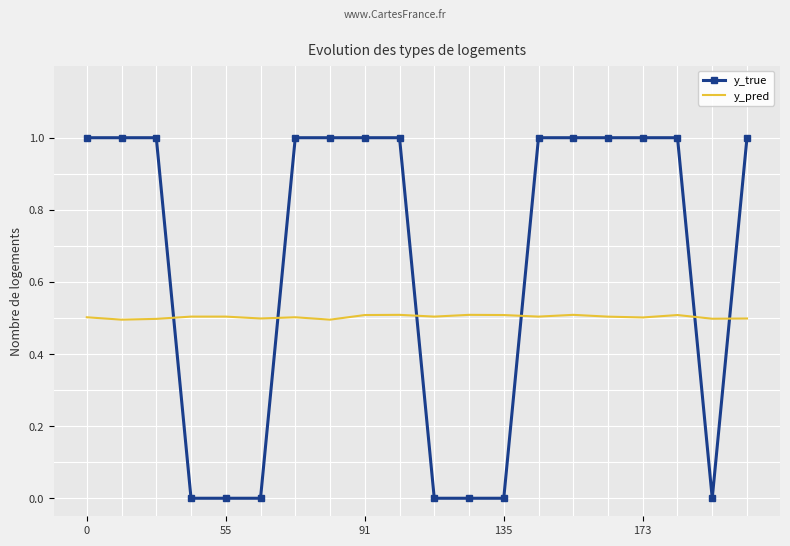

Which series has the largest range (max minus min)?

y_true